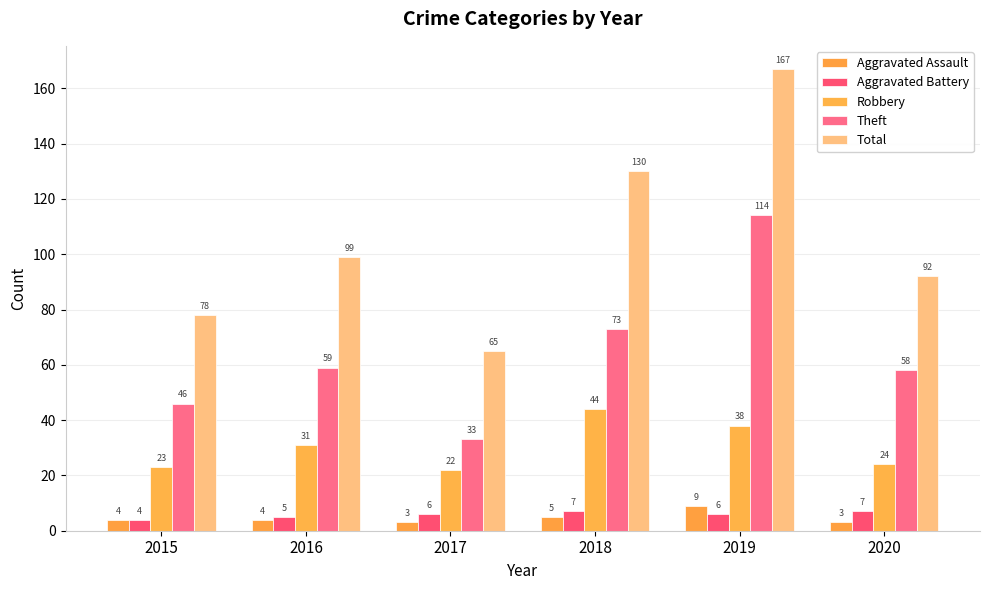

How many series are shown in this chart?

5